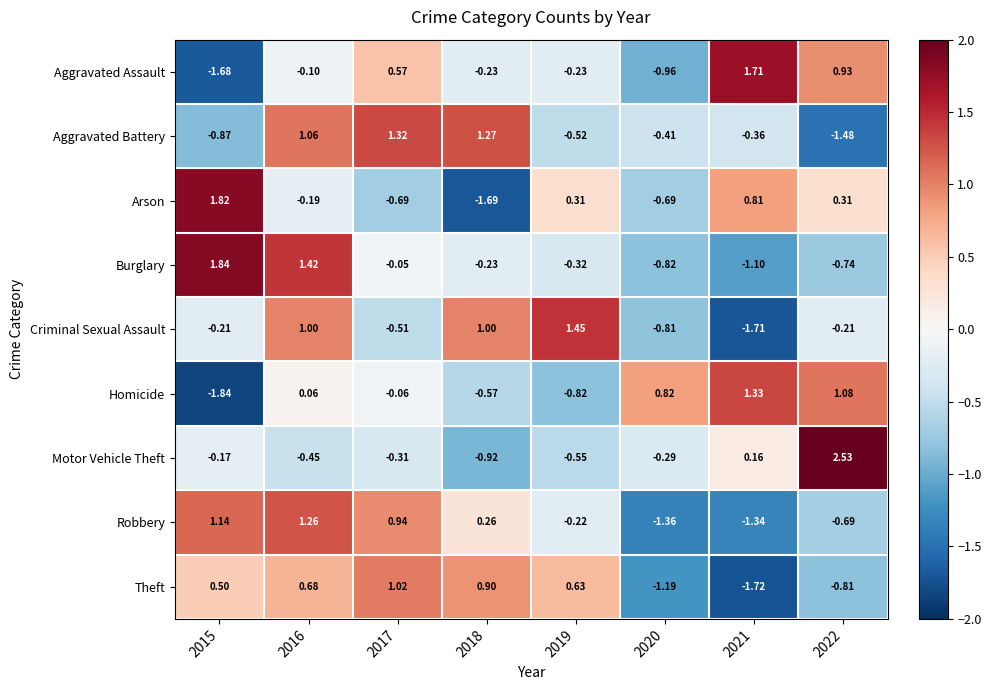

How many categories are shown in the chart?

8